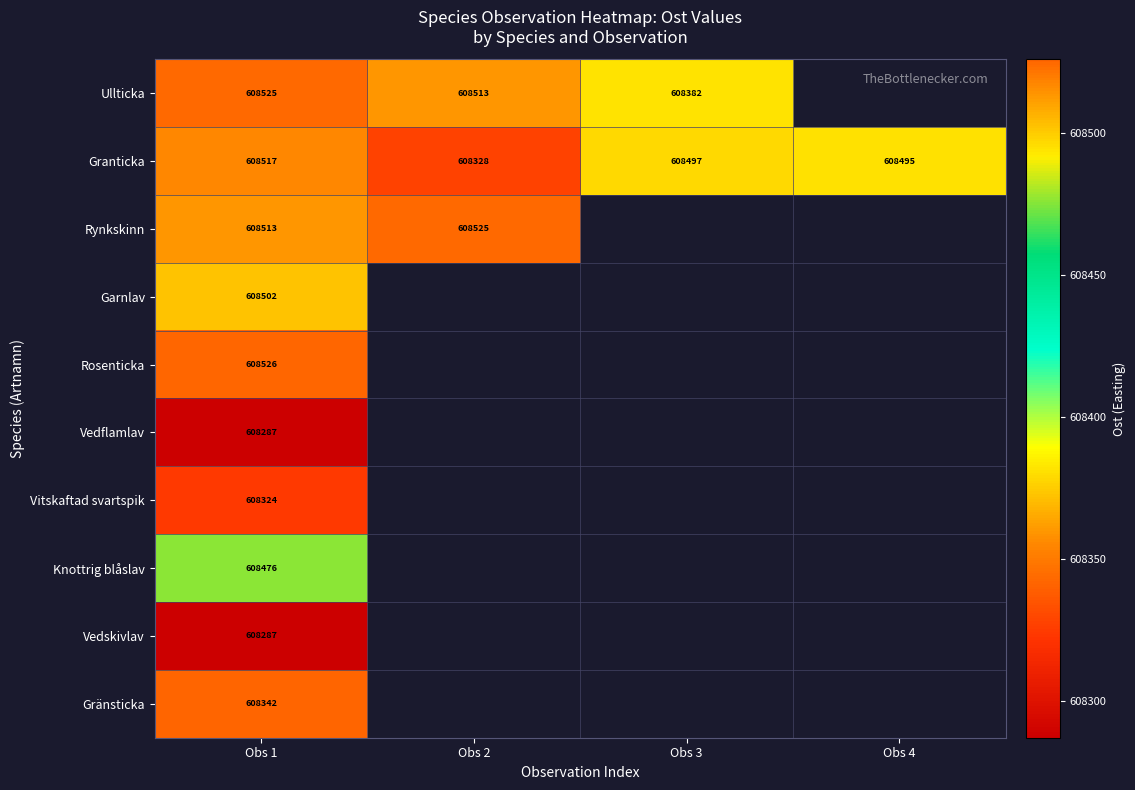

What is the difference between the highest and lowest values at Obs 1?

239